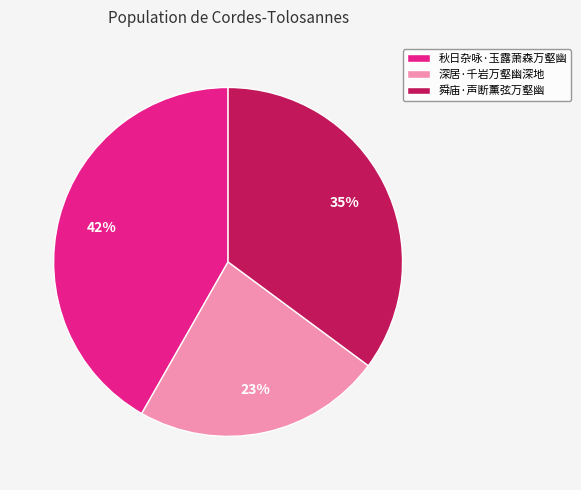

The 舜庙·声断薰弦万壑幽 slice represents 35% of the pie. True or false?

True